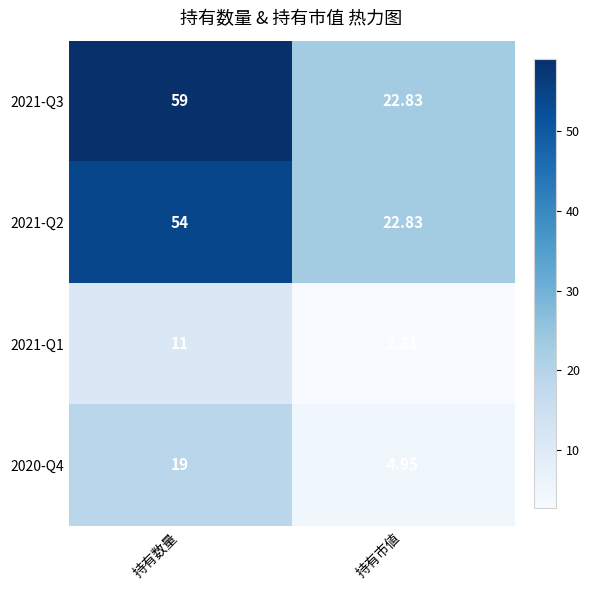

At which category is the sum across all series the highest?

持有数量